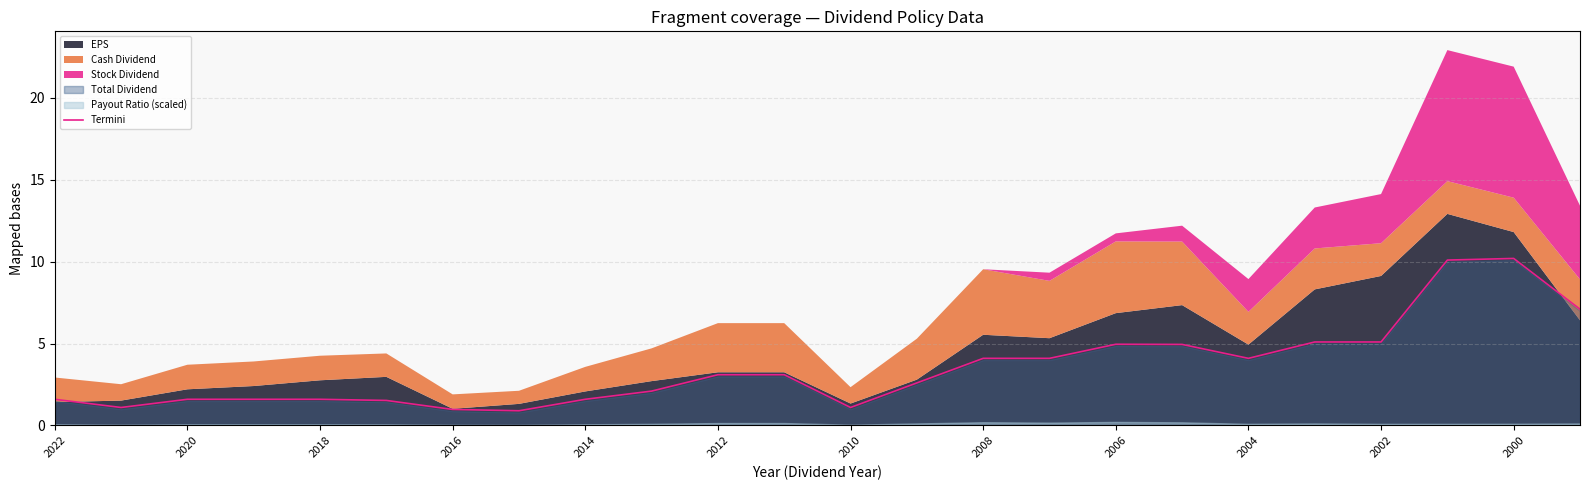

Reading right to left, extract all data points from this chart.

7.1	10.2	10.1	5.1	5.1	4.1	4.9	5.0	4.1	4.1	2.6	1.1	3.1	3.1	2.1	1.6	0.9	1.0	1.5	1.6	1.6	1.6	1.1	1.6